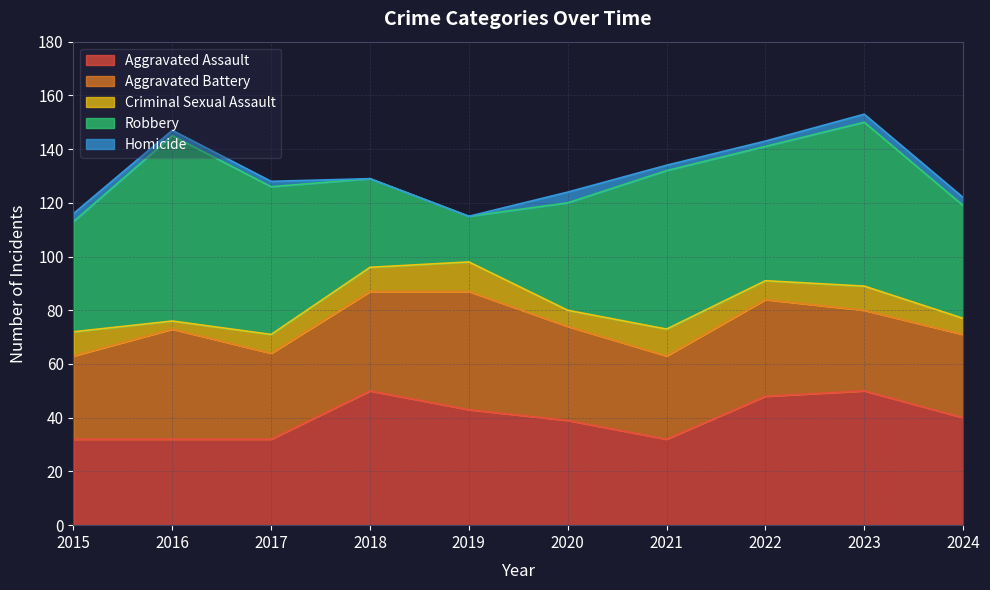

List the labels in order of Aggravated Battery value, largest first.

2019, 2016, 2018, 2022, 2020, 2017, 2015, 2021, 2024, 2023